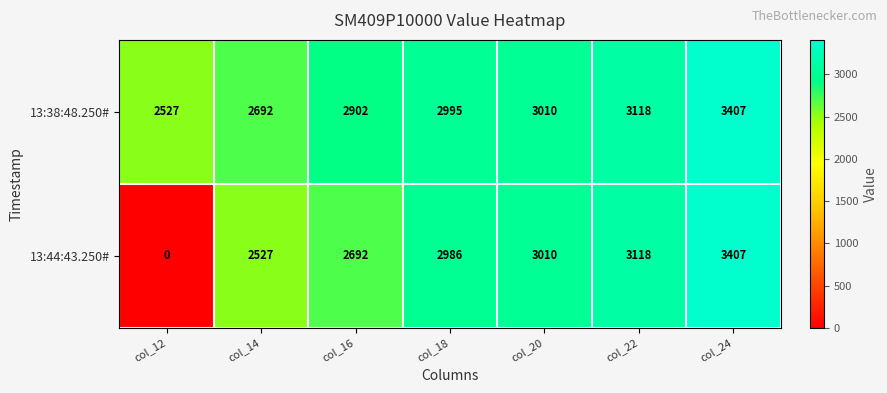

What is the sum of all 13:38:48.250# values?

20651